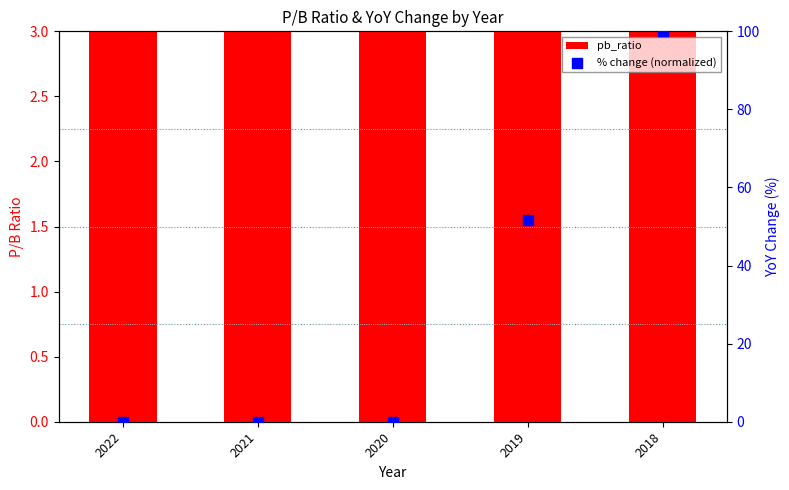

At how many categories does at least one series exceed 32?

2